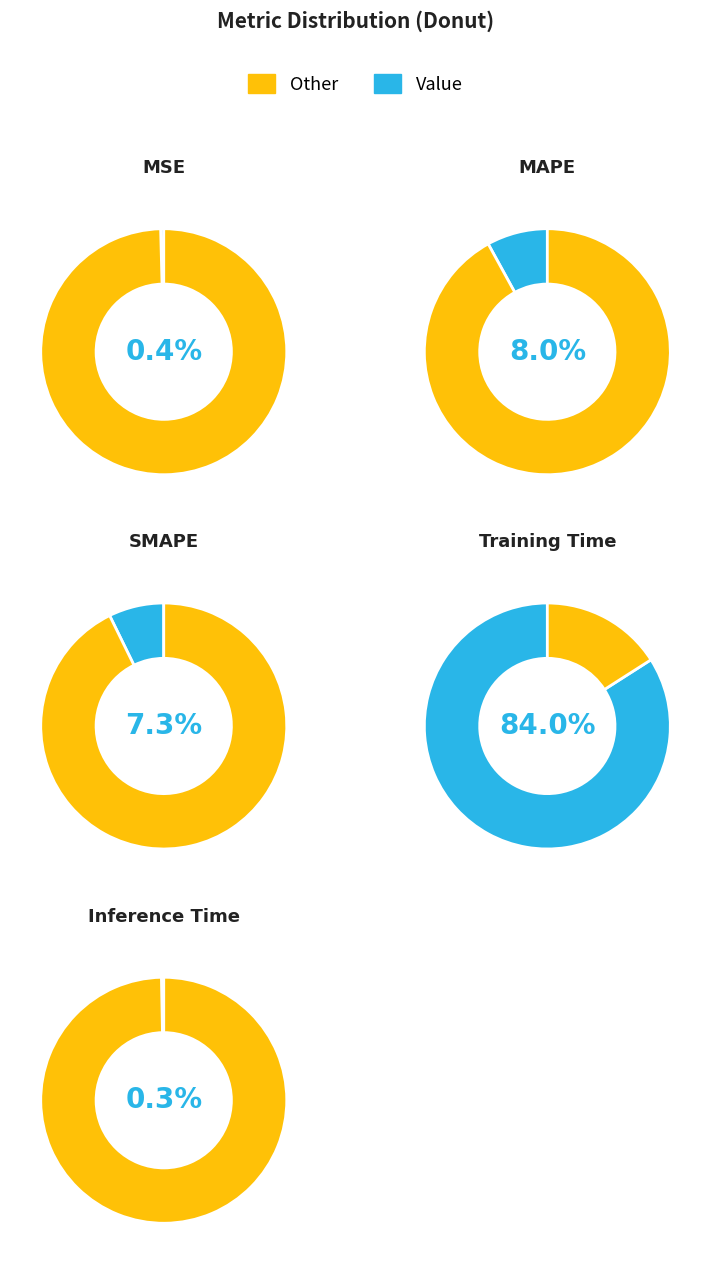

True or false: MAPE accounts for 14% of the total.

False